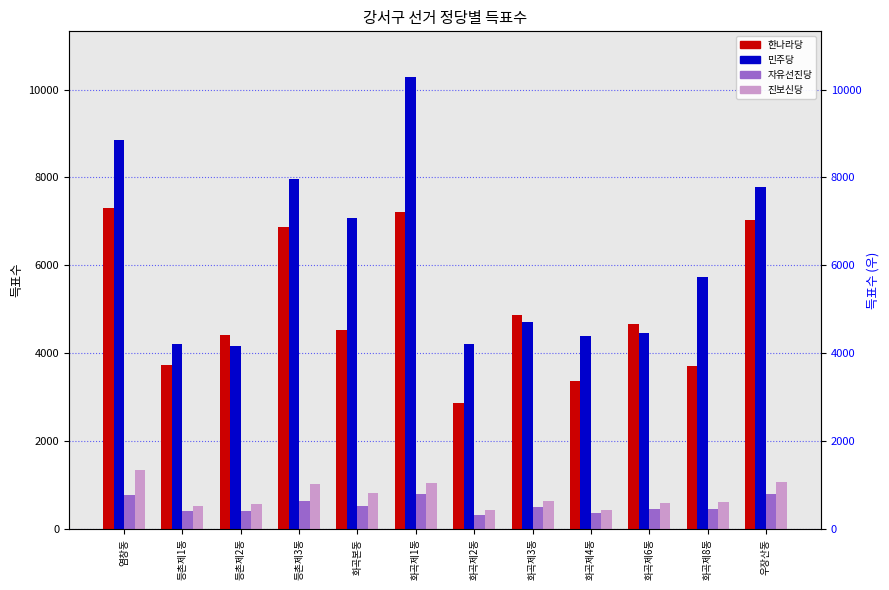

What is the value of the 민주당 bar at the 7th from the left?

4218